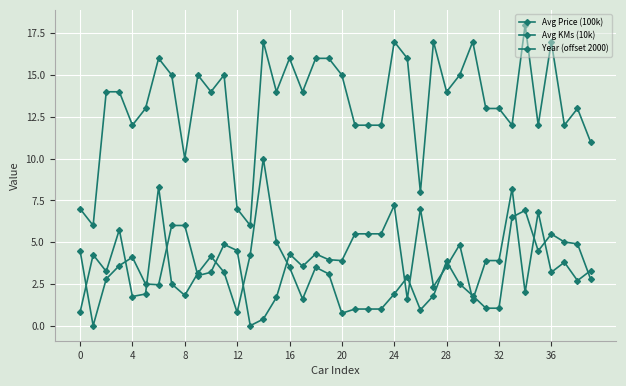

At how many categories does at least one series exceed 5?

40